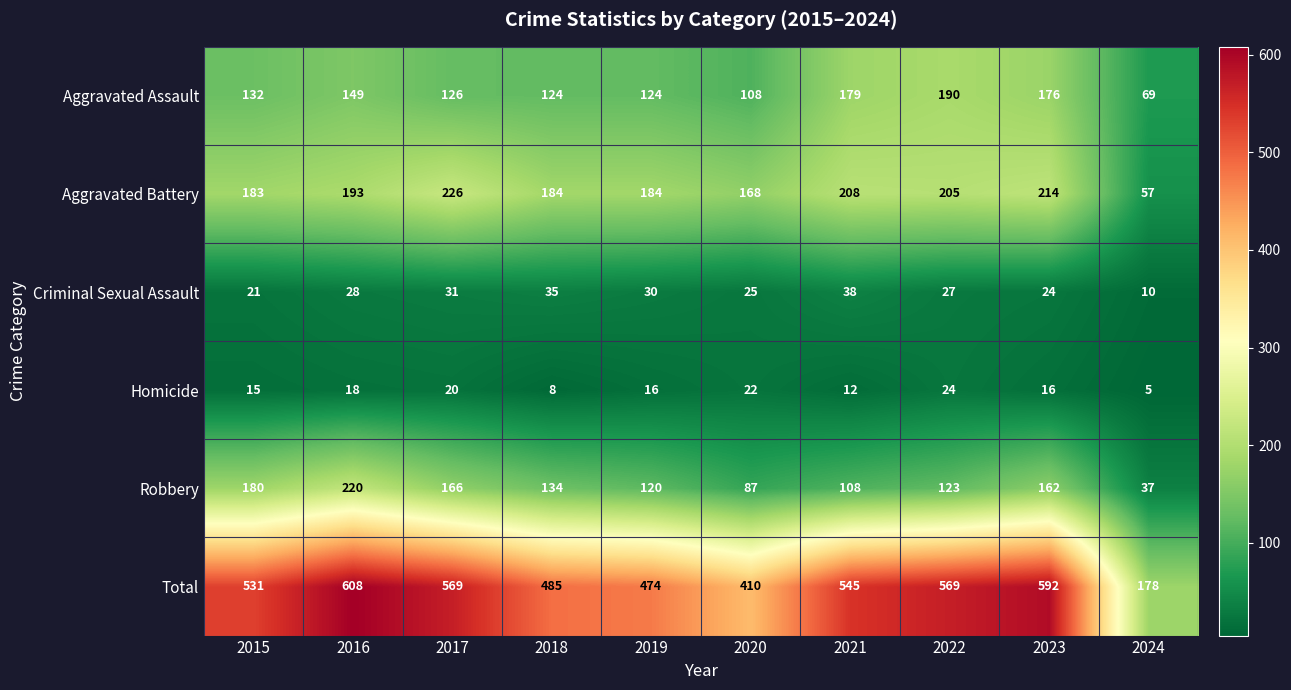

What is the difference between the second highest and second lowest values in the Robbery series?

93